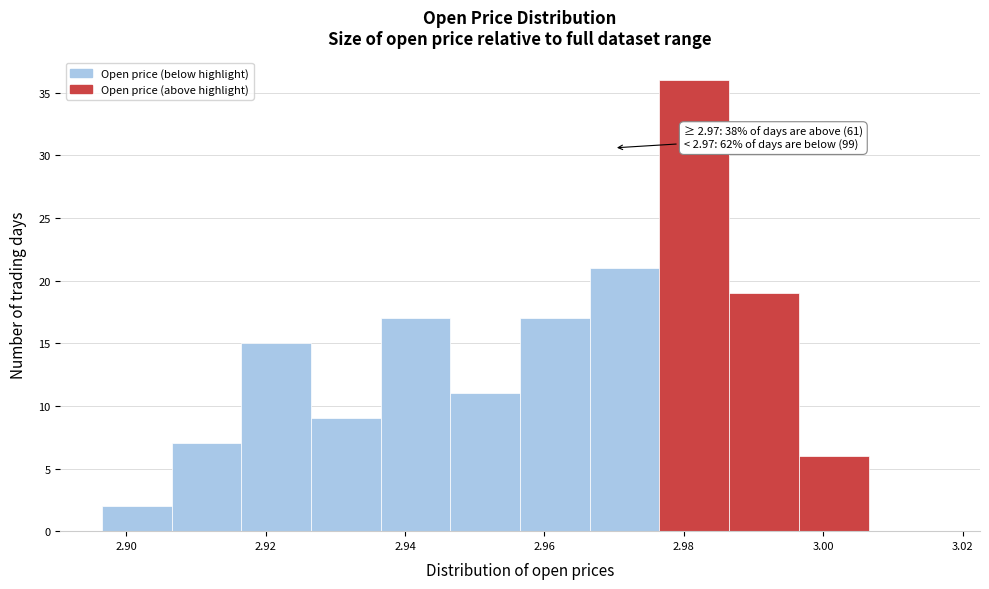

Over which range of the x-axis is the bar tallest?

2.976 to 2.986